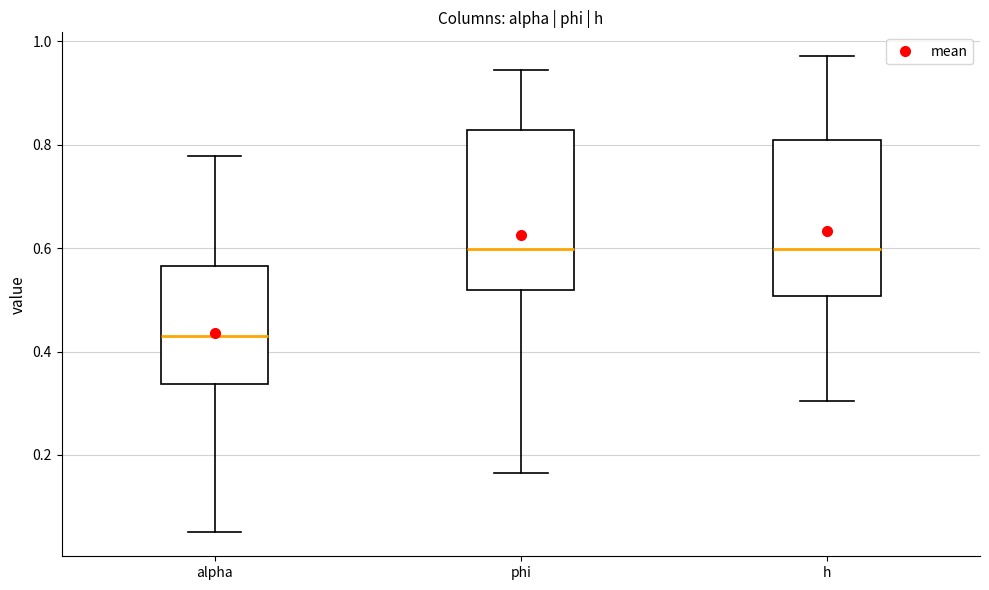

Which box has the lowest median line?

alpha